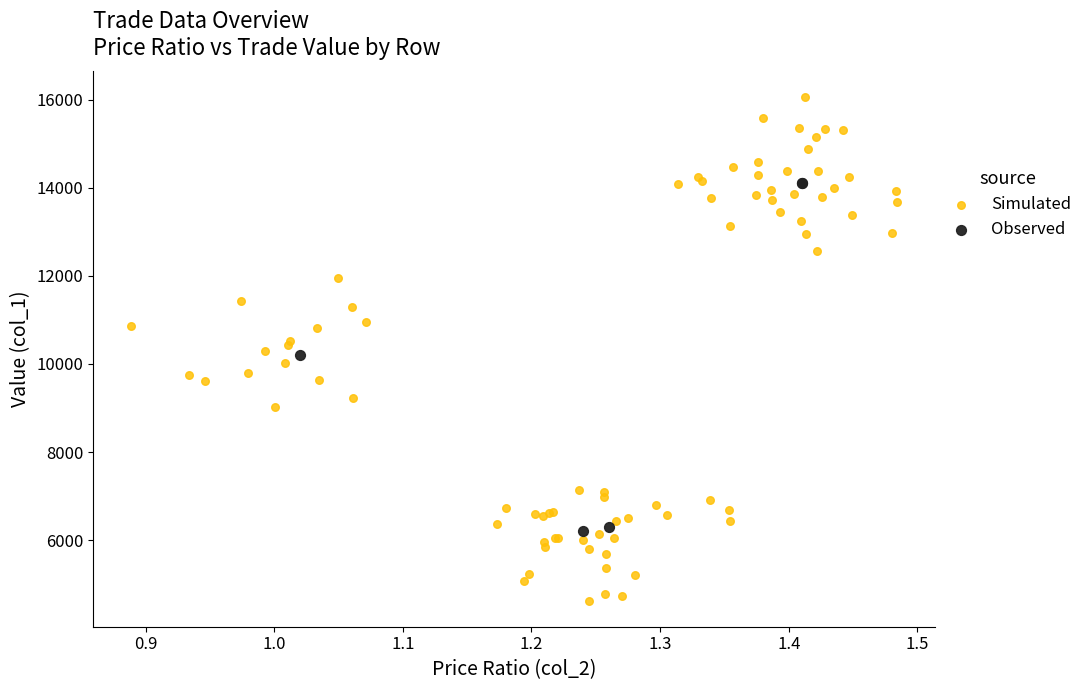

Which series contains the highest Y value?

Simulated